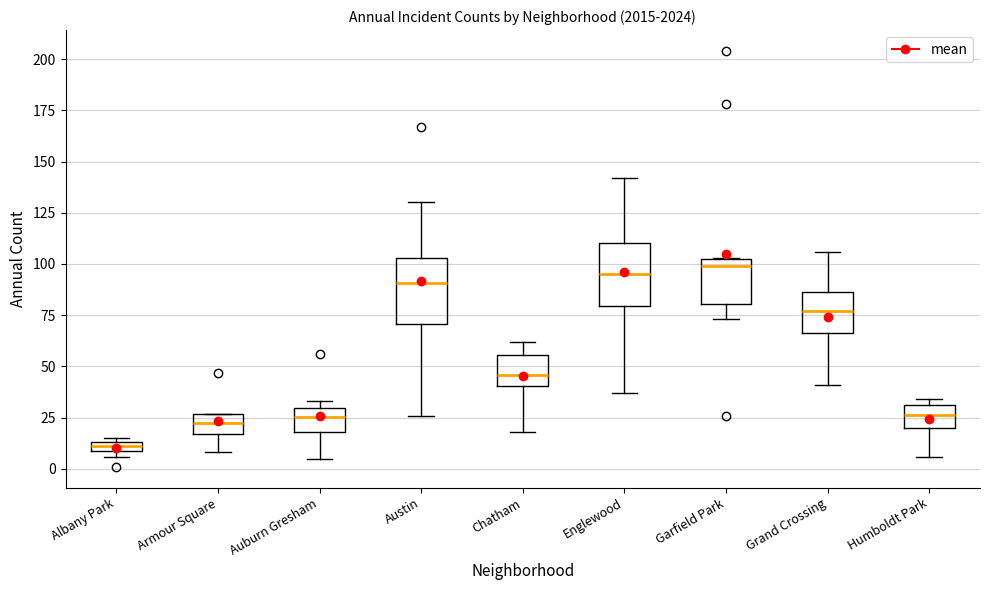

Which box has the lowest median line?

Albany Park